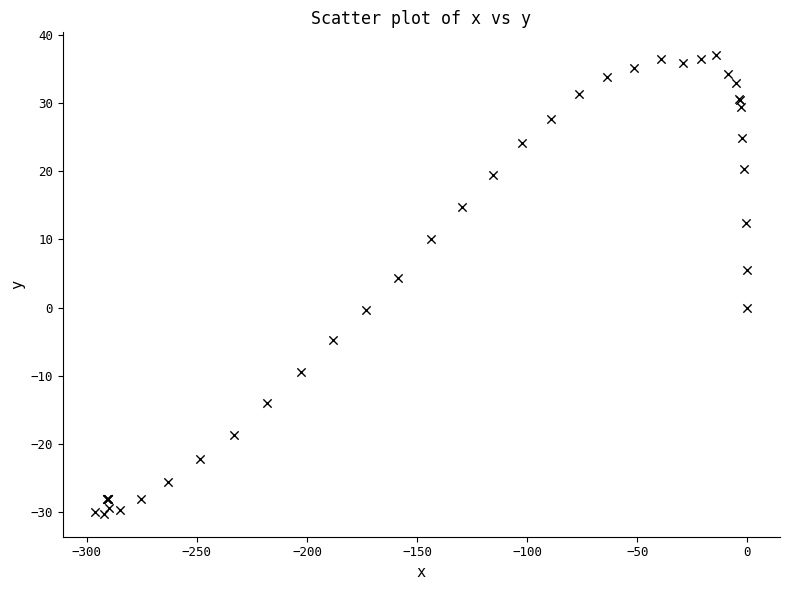

What Y value in the scatter plot is closest to 3?

4.3